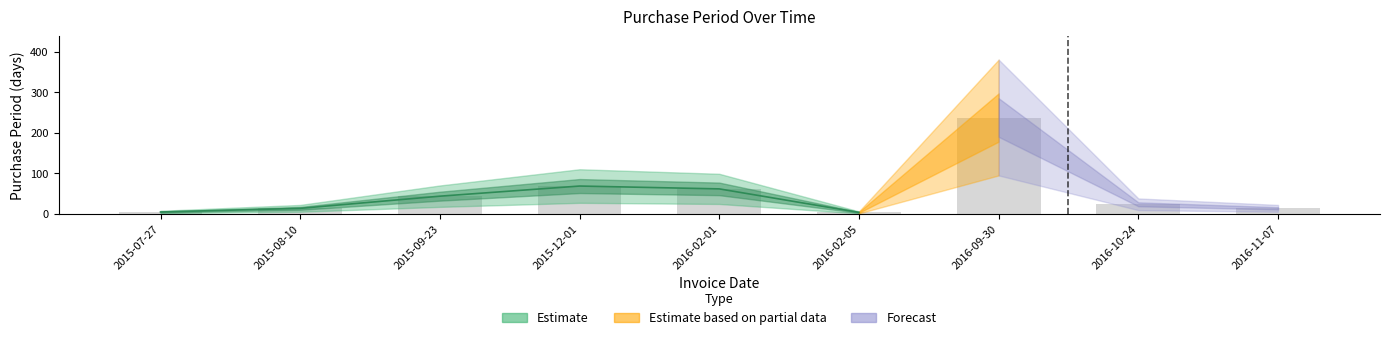

Which has a higher value, 2016-02-01 or 2016-02-05?

2016-02-01